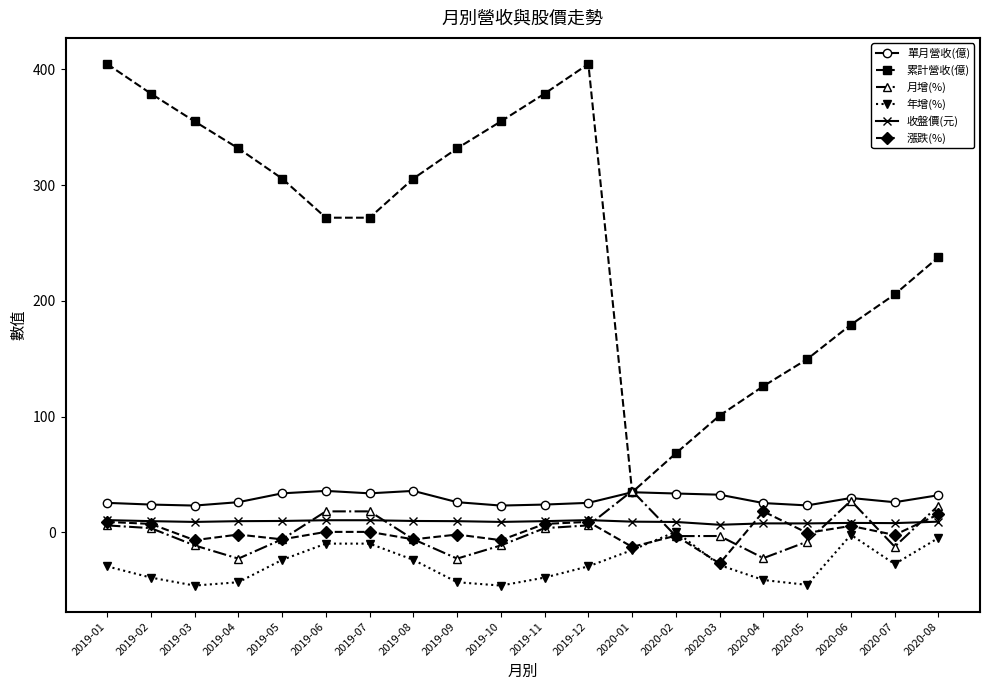

Is it true that 年增(%) equals -23.7 at 2019-05?

True